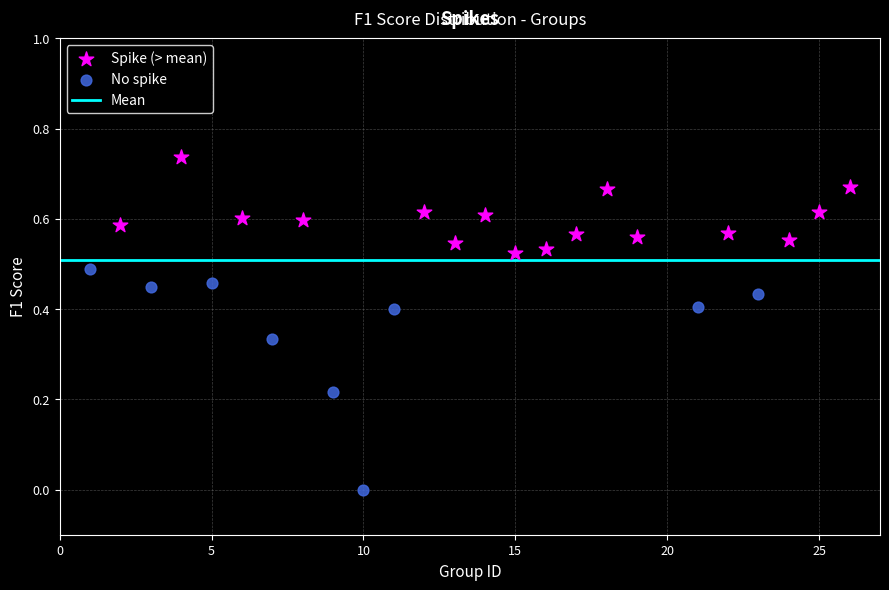

Which series has the largest Y range (max minus min)?

No spike